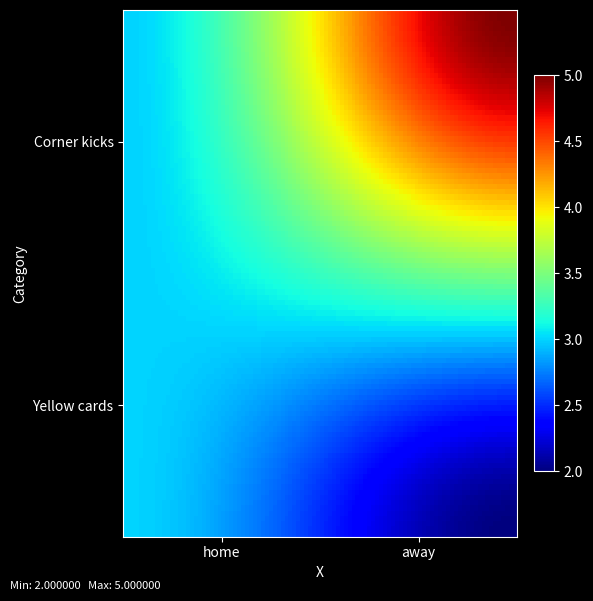

Which label corresponds to the smallest value in the chart?

away